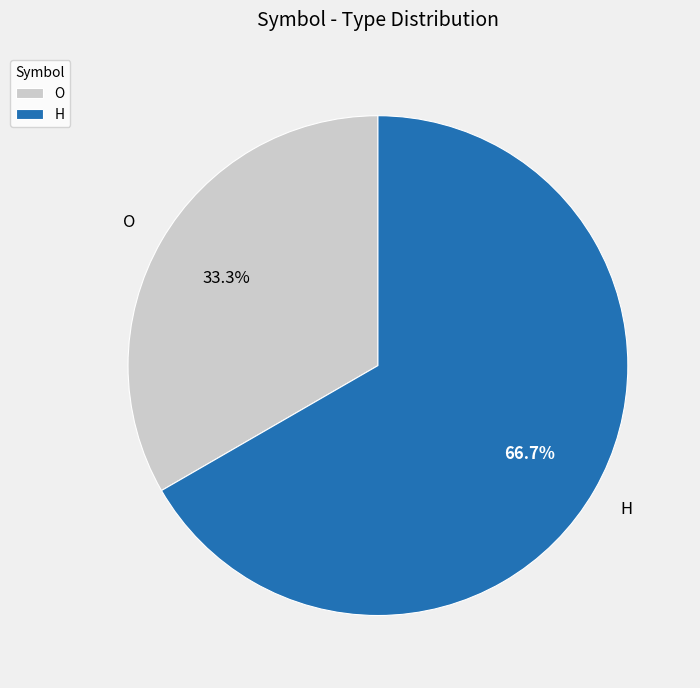

Approximately how many times larger is the value at H compared to O?

2.0